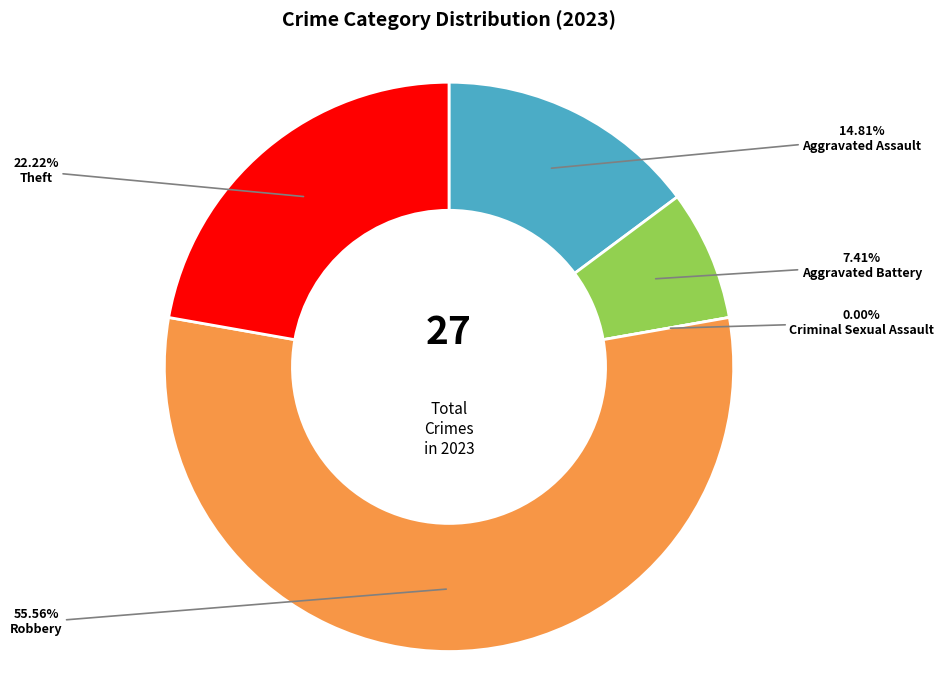

Rank the categories by value from highest to lowest.

Robbery, Theft, Aggravated Assault, Aggravated Battery, Criminal Sexual Assault